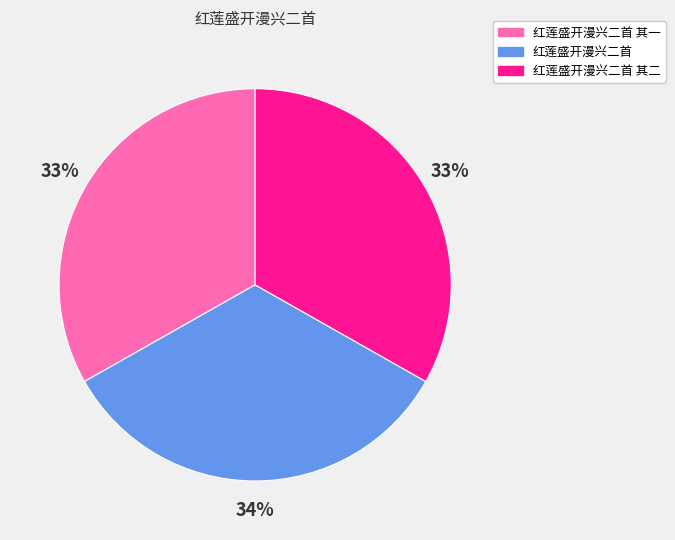

To the nearest percent, what percentage of the pie is 红莲盛开漫兴二首 其一?

33%